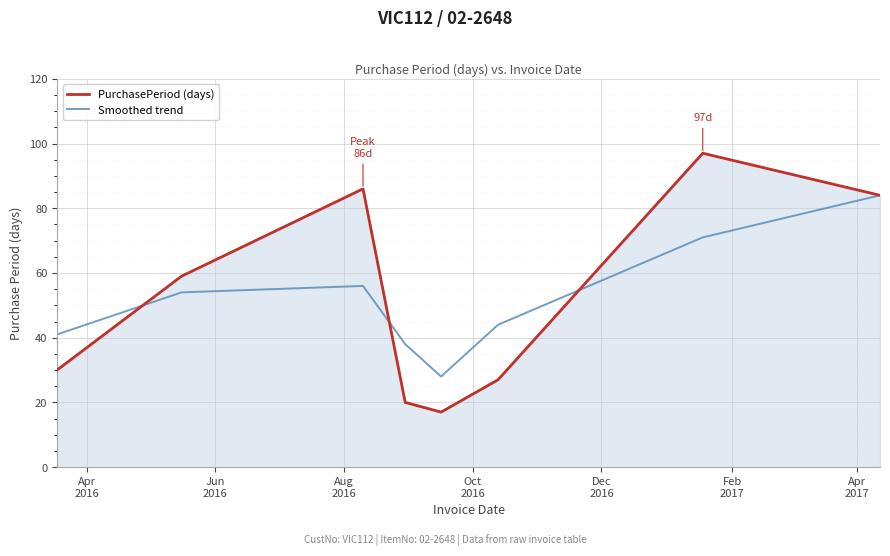

List the series in order of their peak value, lowest first.

Smoothed trend, PurchasePeriod (days)